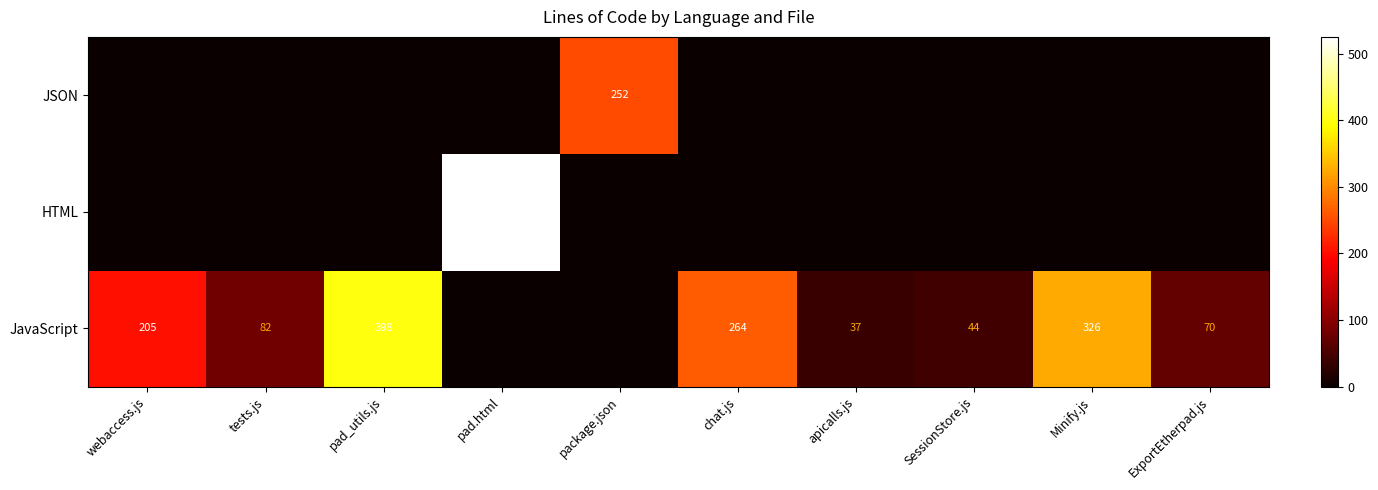

Is it true that JavaScript equals 52 at tests.js?

False